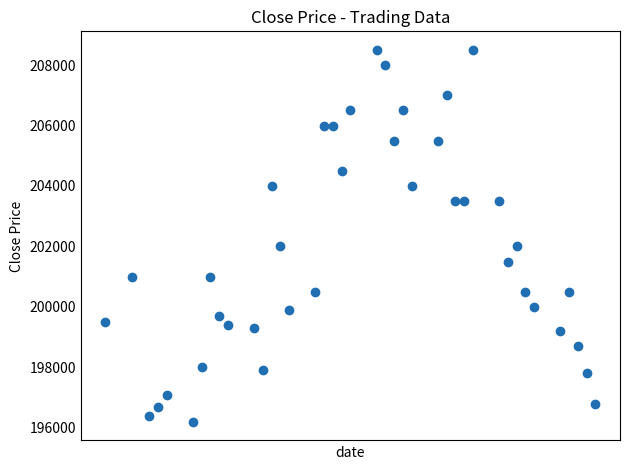

What is the range of X values (max minus min)?

56